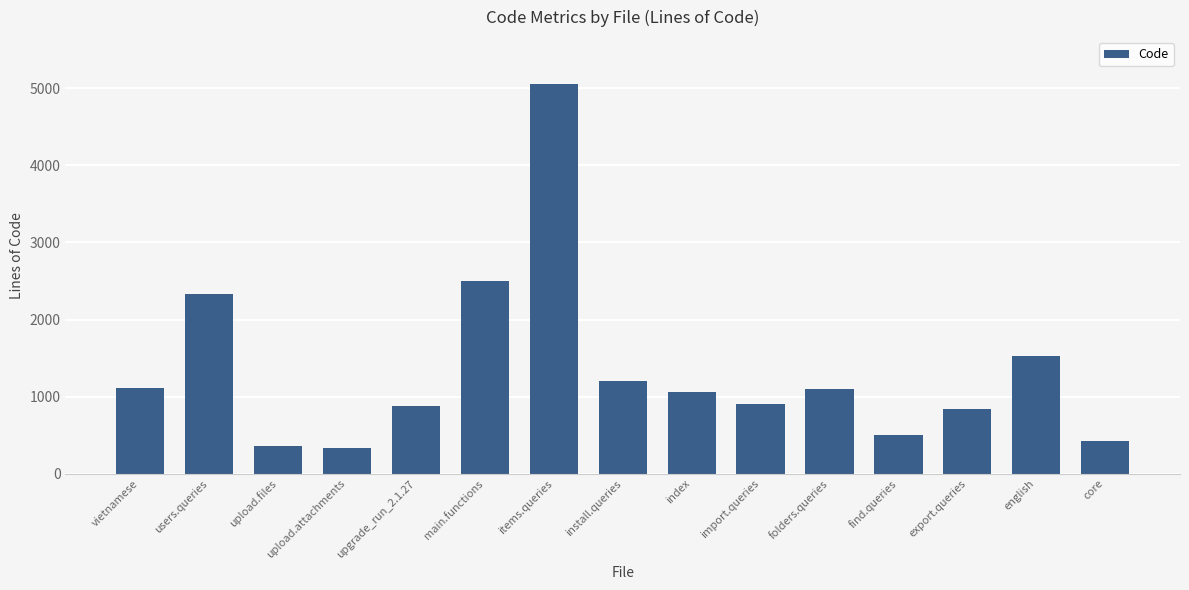

Count the number of categories in the chart.

15